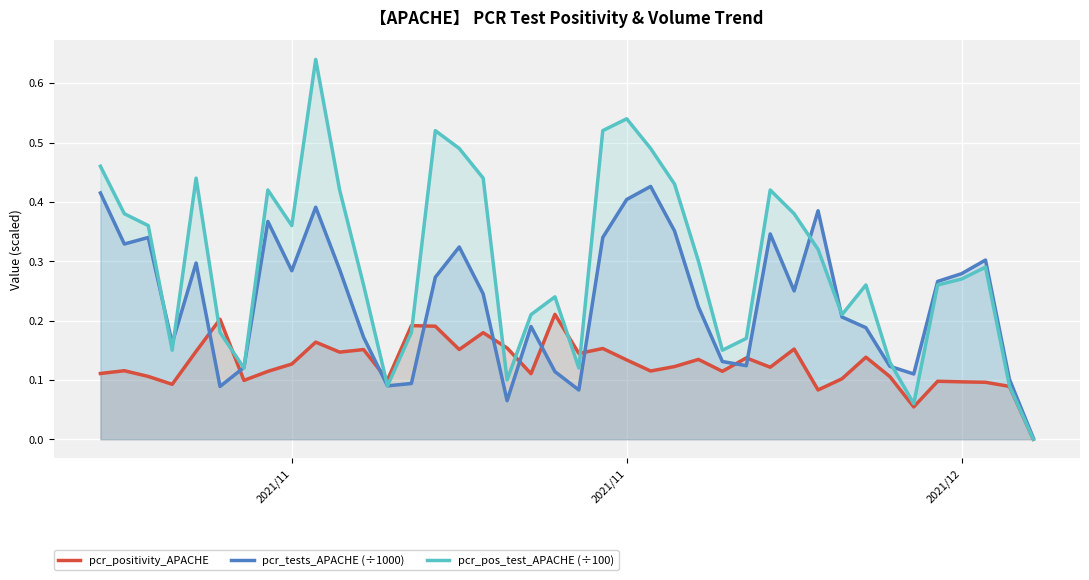

True or false: pcr_positivity_APACHE and pcr_tests_APACHE (÷1000) cross at least once.

True